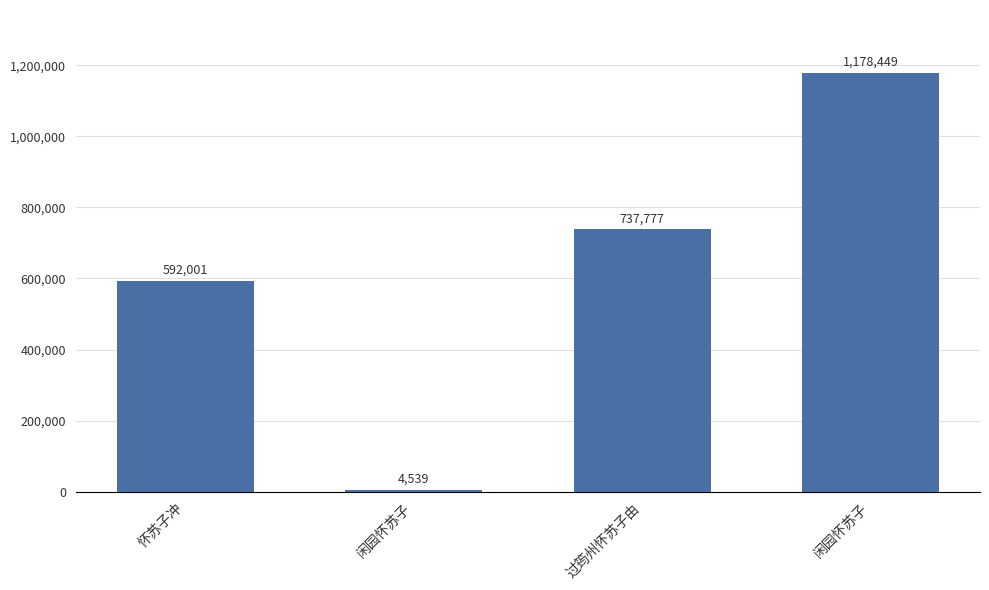

How many bars are there in total?

4